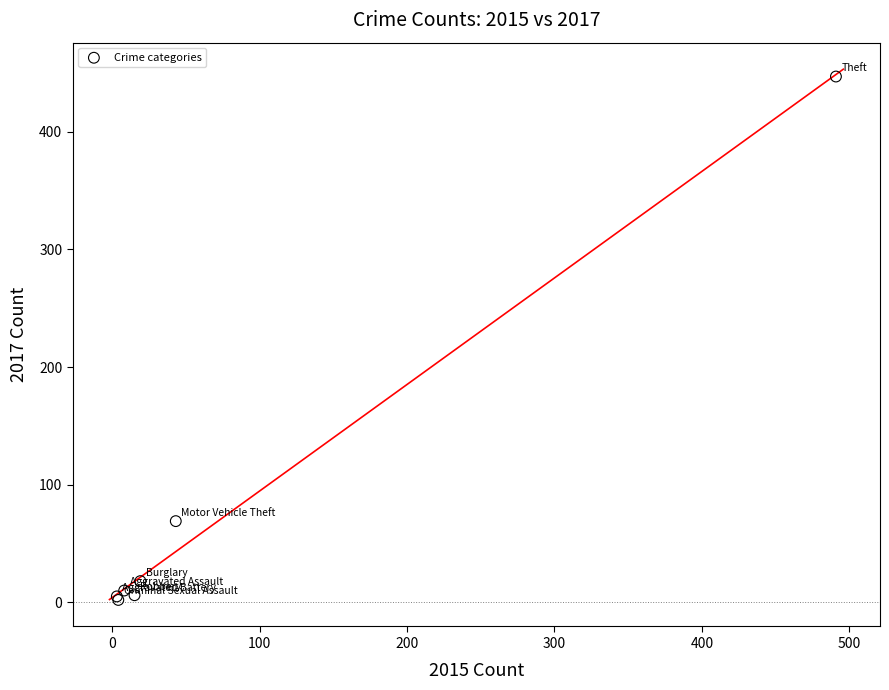

What Y value in the scatter plot is closest to 224?

69